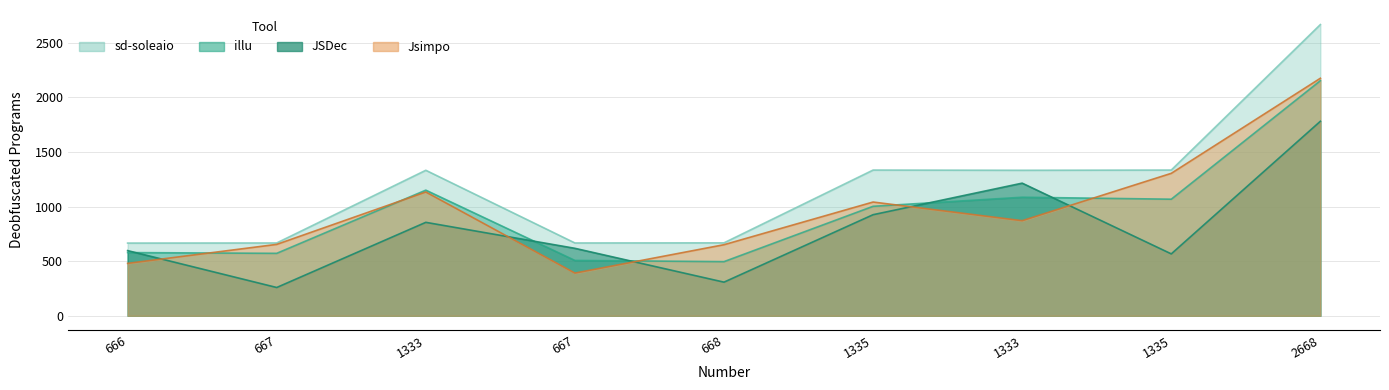

What is the difference between the Jsimpo values at 667 and 668?

260